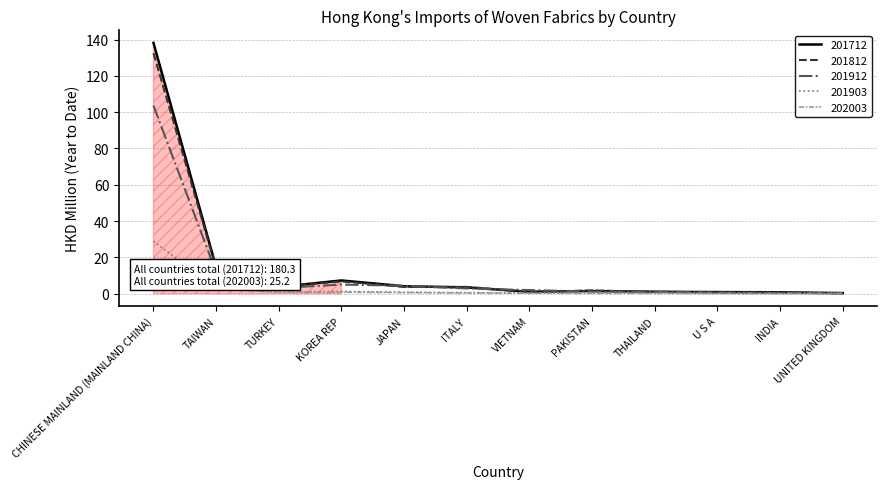

At which label is 201812 closest to 66?

TAIWAN